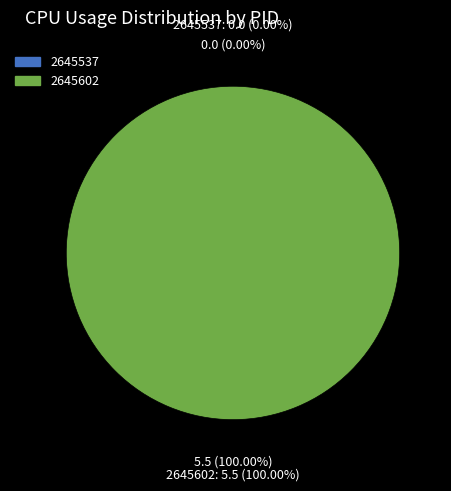

Does 2645602 represent more than half of the total?

Yes